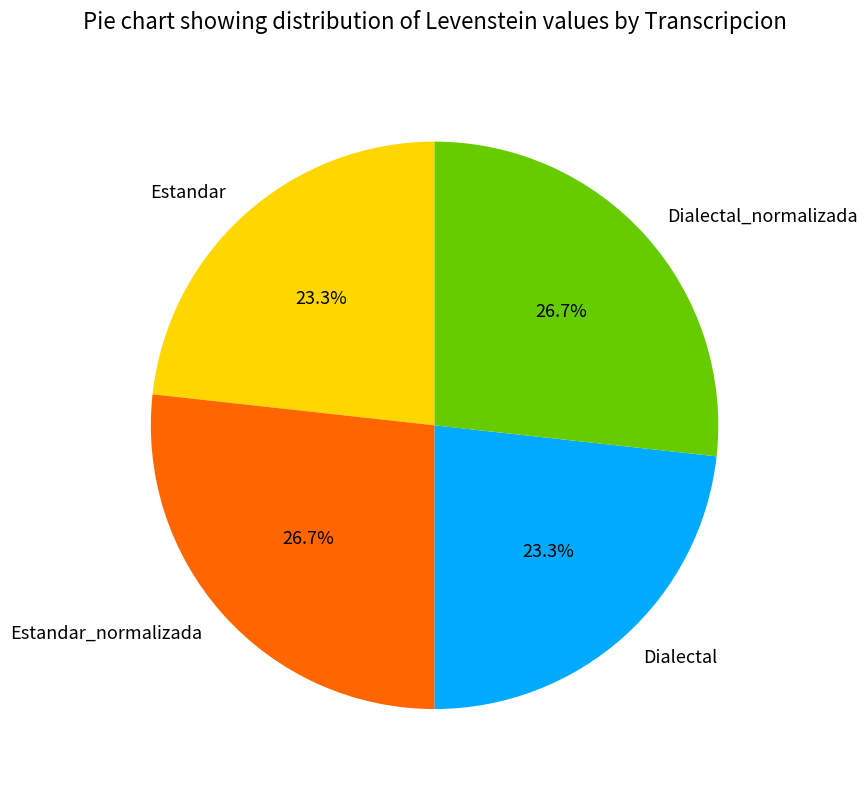

True or false: Dialectal accounts for 8% of the total.

False